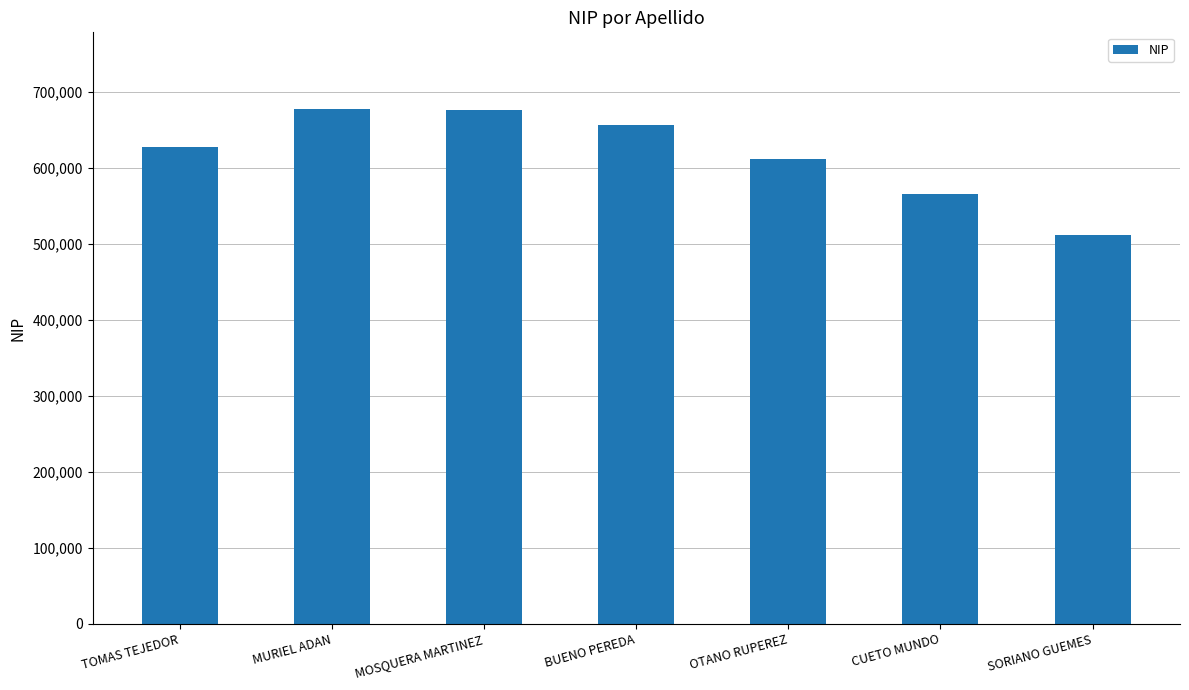

How many bars are there in total?

7